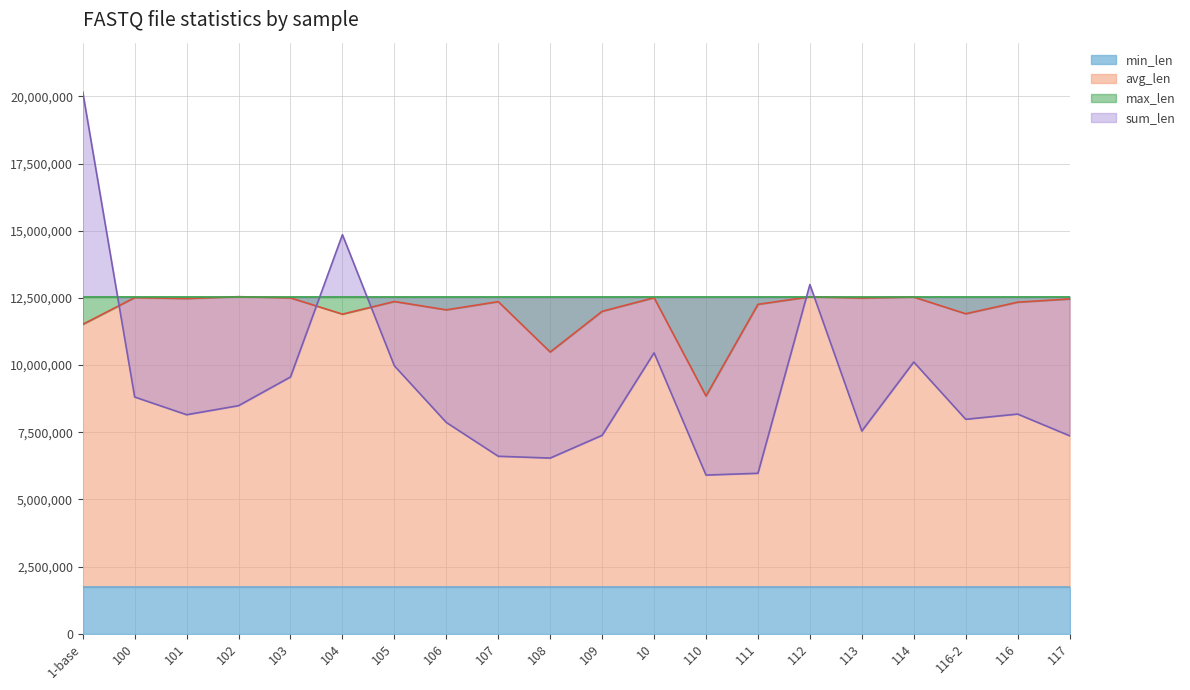

Rank the categories by sum_len value from highest to lowest.

1-base, 104, 112, 10, 114, 105, 103, 100, 102, 116, 101, 116-2, 106, 113, 109, 117, 107, 108, 111, 110